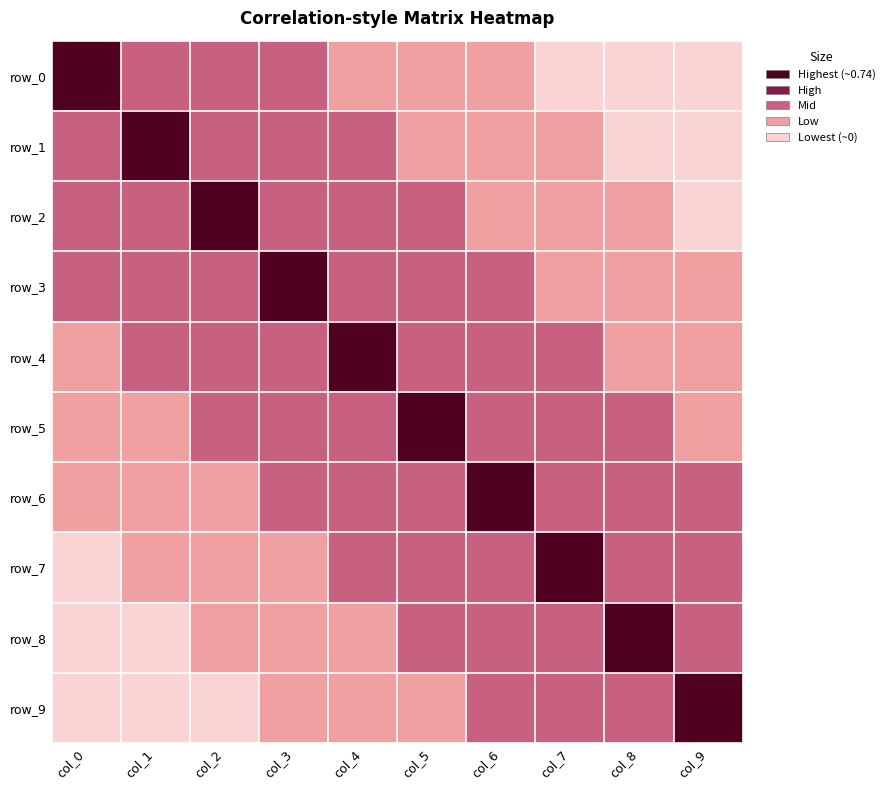

Reading left to right, list all the values displayed in this chart.

row_0: -0.1	-2.7	-2.7	-3.3	-3.7	-4.2	-4.6	-5.0	-5.5	-6.0
row_1: -2.7	-0.1	-2.7	-2.7	-3.3	-3.7	-4.2	-4.6	-5.0	-5.6
row_2: -2.7	-2.7	-0.1	-2.7	-2.7	-3.3	-3.7	-4.2	-4.6	-5.2
row_3: -3.3	-2.7	-2.7	-0.1	-2.7	-2.7	-3.3	-3.7	-4.2	-4.7
row_4: -3.7	-3.3	-2.7	-2.7	-0.1	-2.7	-2.7	-3.3	-3.7	-4.3
row_5: -4.2	-3.7	-3.3	-2.7	-2.7	-0.1	-2.7	-2.7	-3.3	-3.8
row_6: -4.6	-4.2	-3.7	-3.3	-2.7	-2.7	-0.1	-2.7	-2.7	-3.5
row_7: -5.0	-4.6	-4.2	-3.7	-3.3	-2.7	-2.7	-0.1	-2.7	-2.8
row_8: -5.5	-5.0	-4.6	-4.2	-3.7	-3.3	-2.7	-2.7	-0.1	-3.0
row_9: -6.0	-5.6	-5.2	-4.7	-4.3	-3.8	-3.5	-2.8	-3.0	-0.1